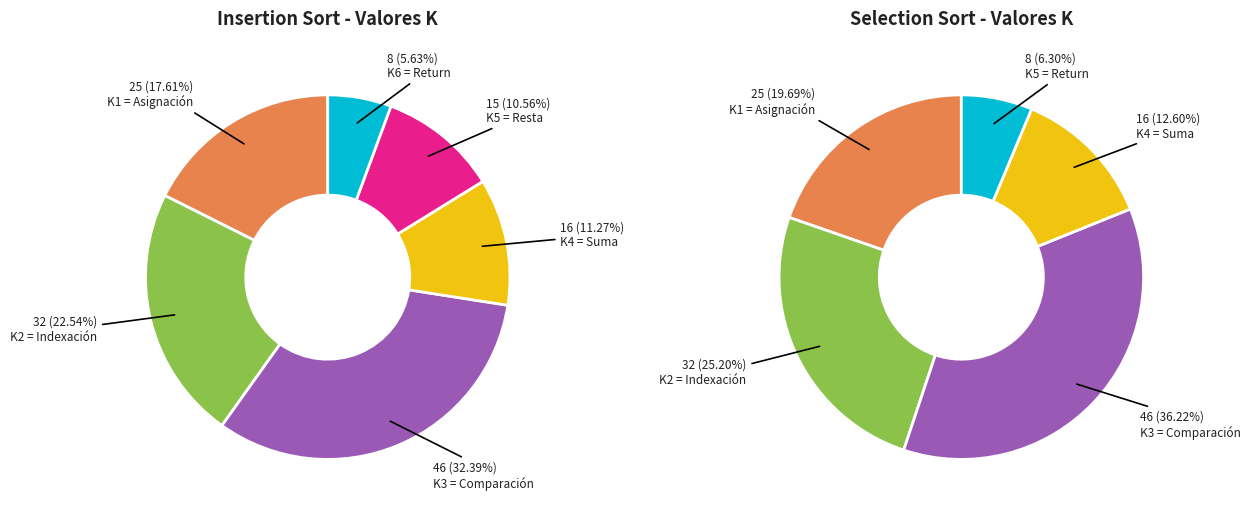

To the nearest percent, what percentage of the pie is K6 = Return?

6%